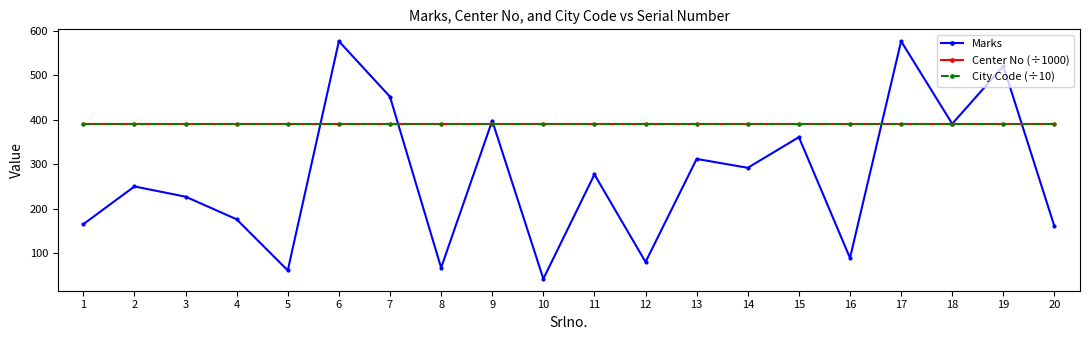

The value of Center No (÷1000) at 14 is 391.4. True or false?

True